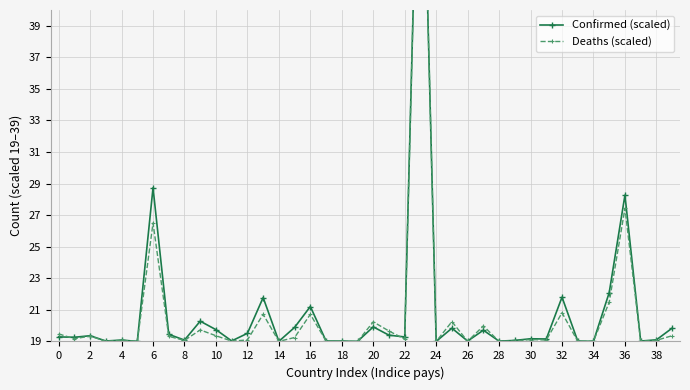

What is the label of the 20th point from the left?

38